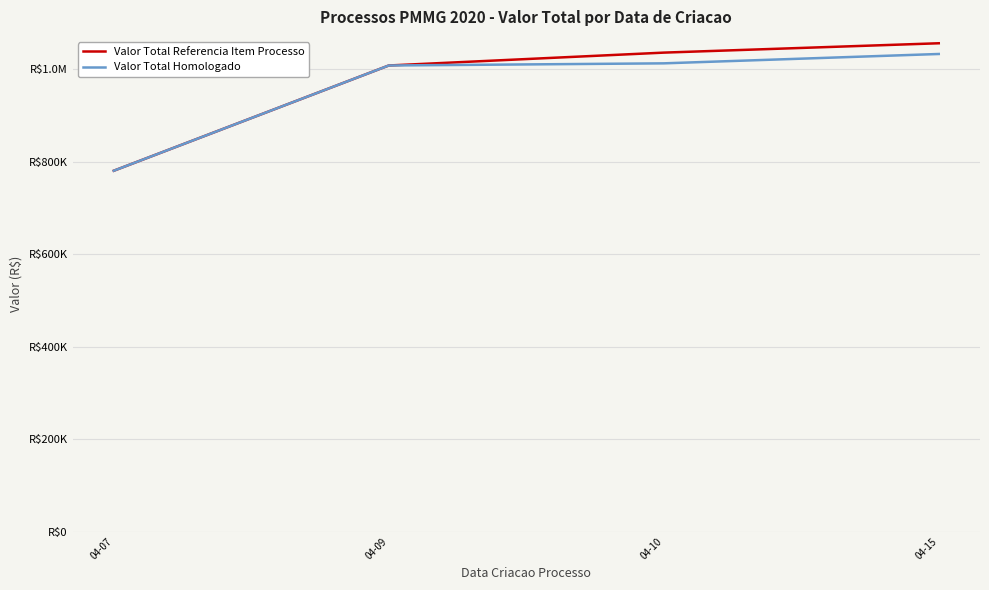

Reading left to right, what are all the values shown in this chart?

Valor Total Referencia Item Processo: 780098.1	1007618.1	1035440.1	1055671.1
Valor Total Homologado: 780098.1	1007618.1	1012255.1	1032486.1